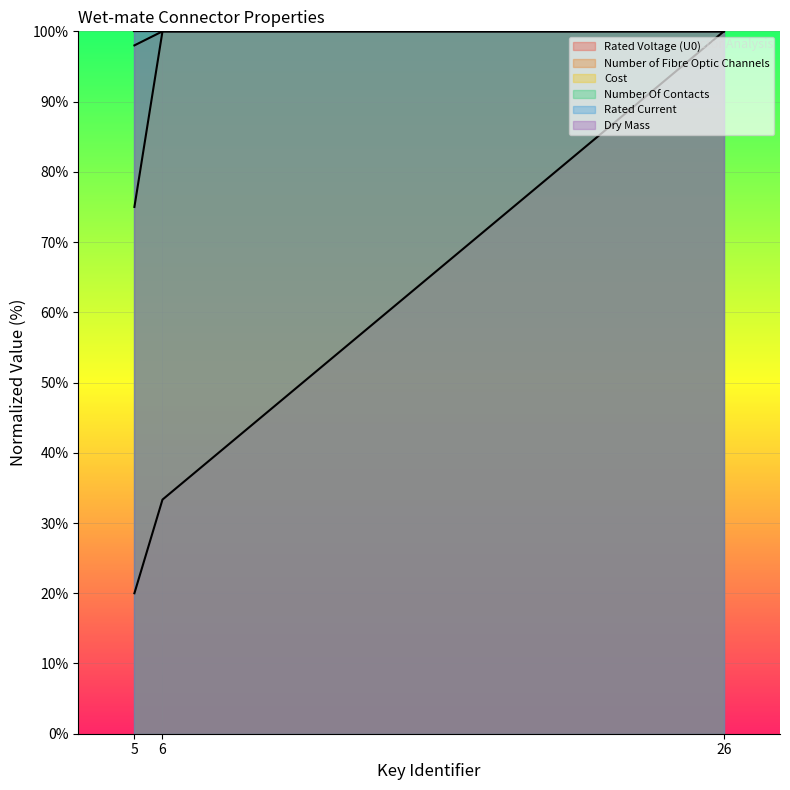

What is the highest value of the Cost series?

100.0